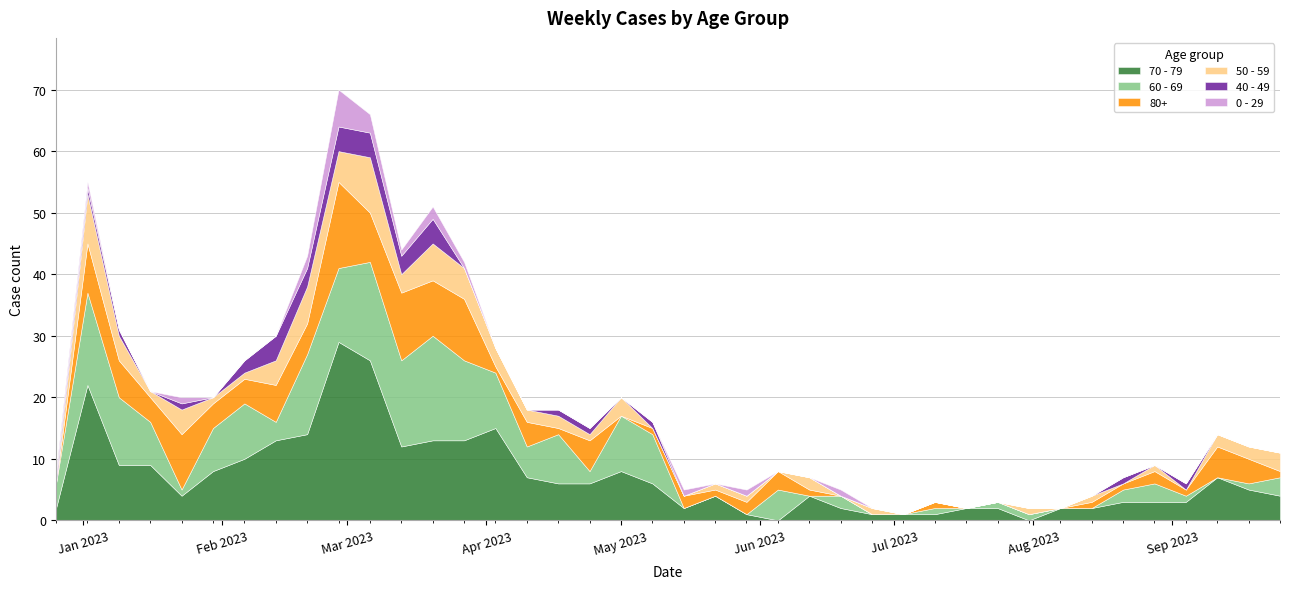

In 0 - 29, how many points are higher than both neighbors (excluding endpoints)?

6